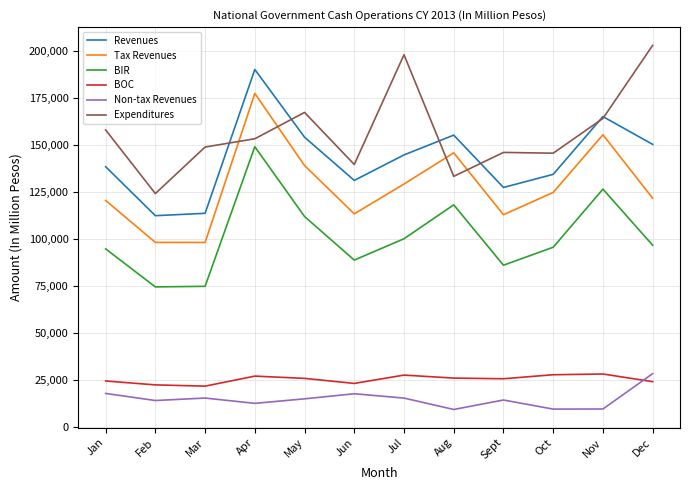

At which category is the sum across all series the highest?

Apr